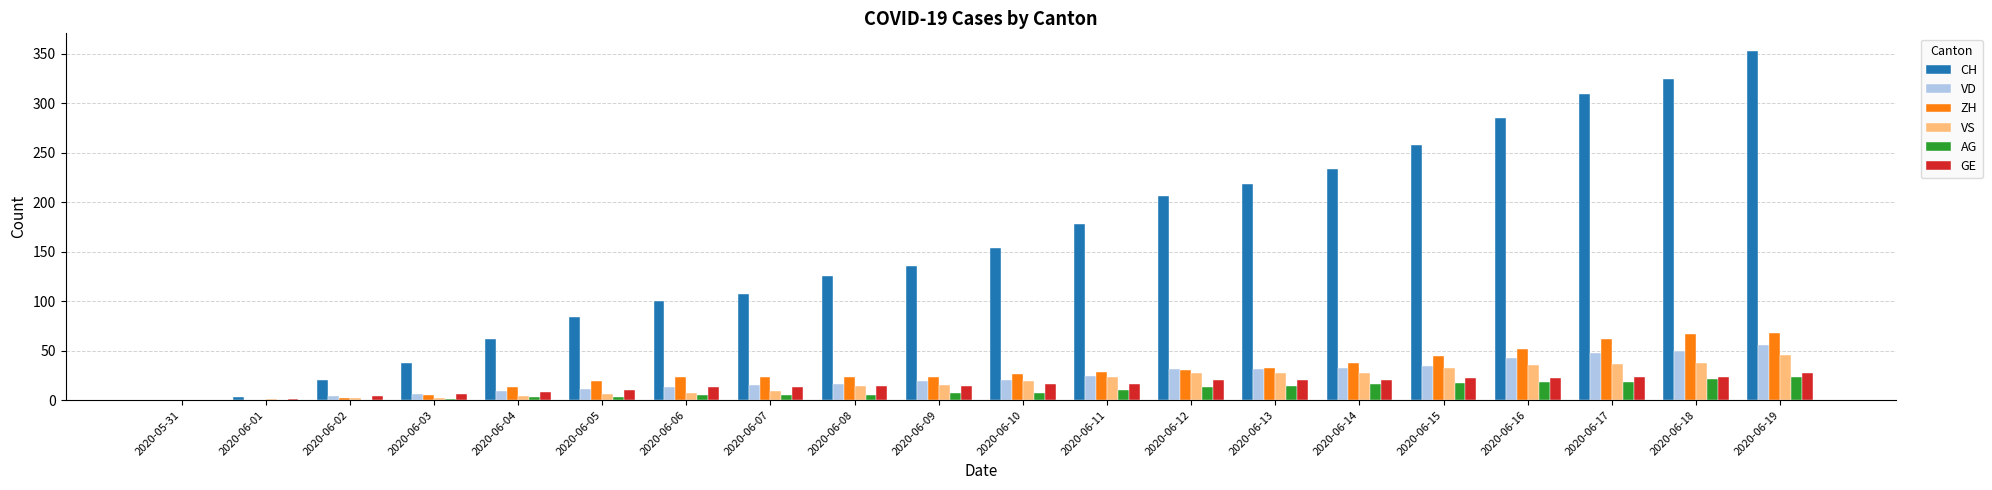

What are all the series names shown in the legend?

CH, VD, ZH, VS, AG, GE